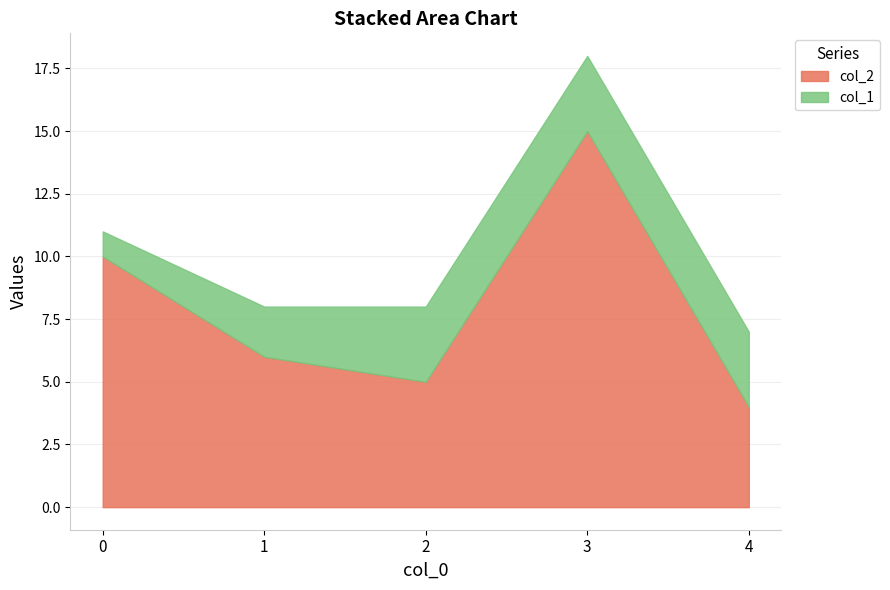

True or false: there are more than 2 points higher than both neighbors.

False